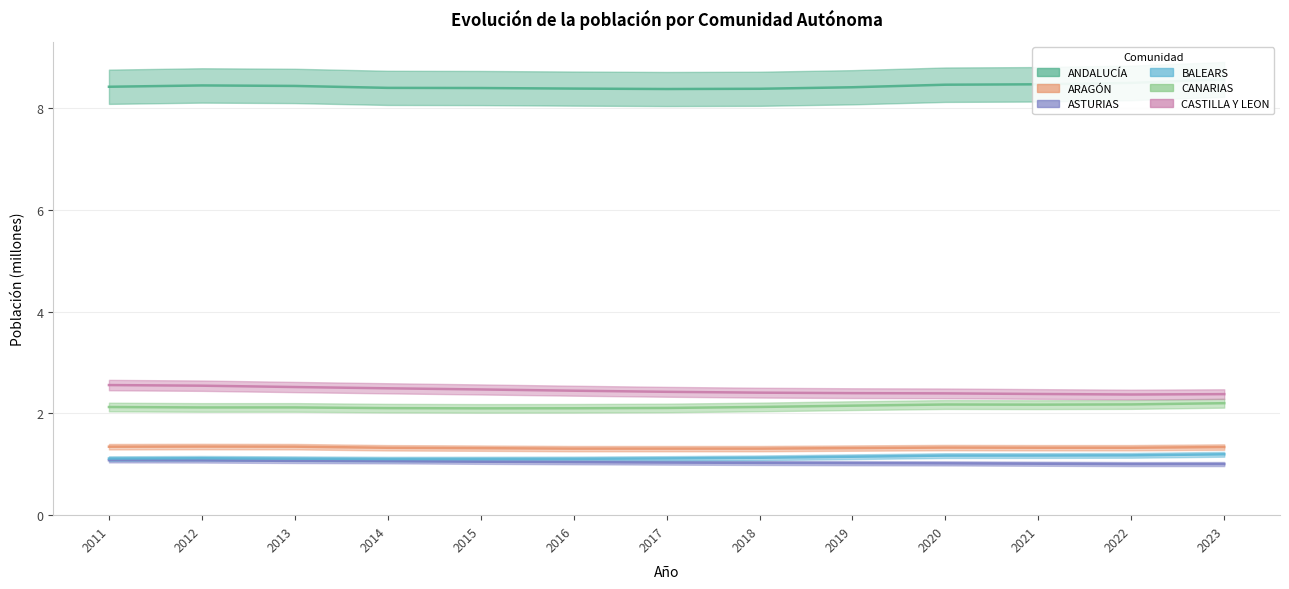

What is the value of the ARAGÓN point at the 6th from the left?

1.3